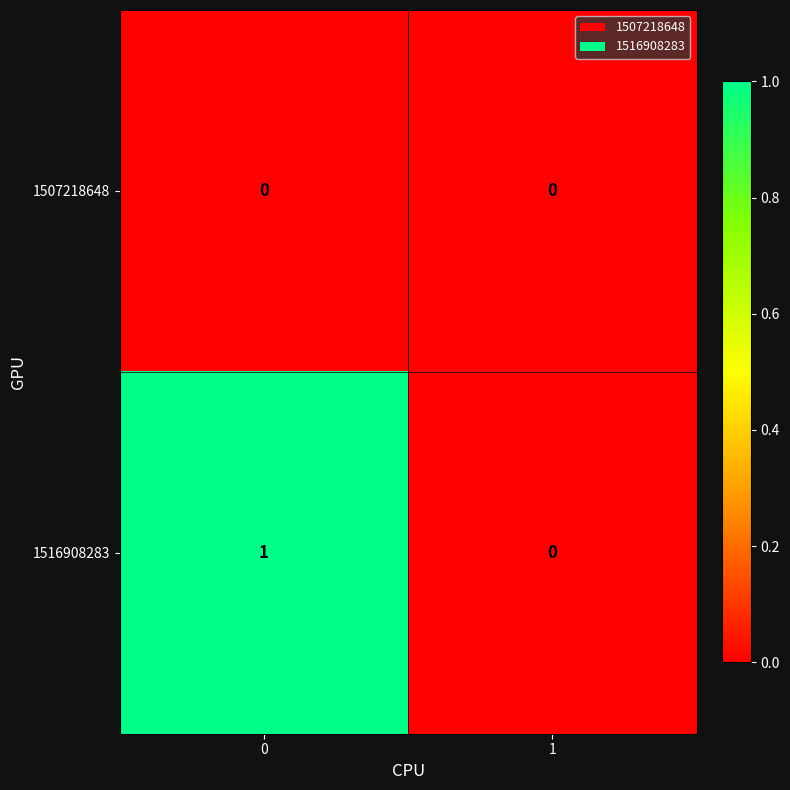

Rank the categories by 1516908283 value from lowest to highest.

1, 0